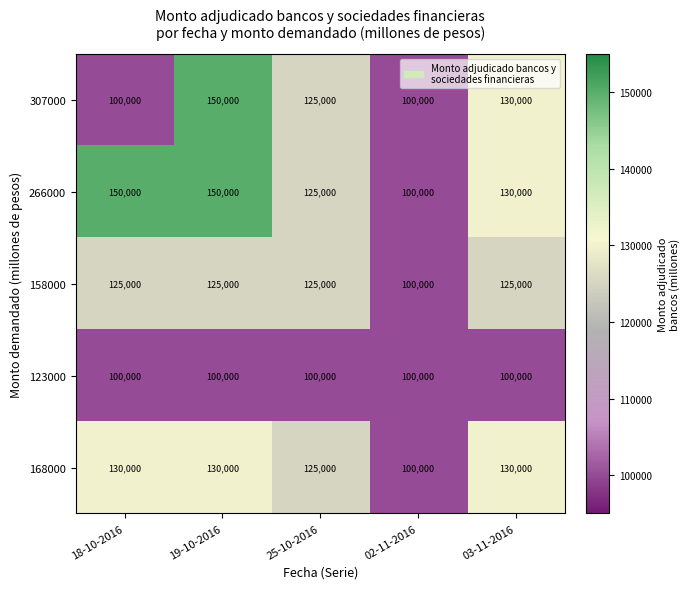

Reading left to right, list all the values displayed in this chart.

307000: 18-10-2016=100000	19-10-2016=150000	25-10-2016=125000	02-11-2016=100000	03-11-2016=130000
266000: 18-10-2016=150000	19-10-2016=150000	25-10-2016=125000	02-11-2016=100000	03-11-2016=130000
158000: 18-10-2016=125000	19-10-2016=125000	25-10-2016=125000	02-11-2016=100000	03-11-2016=125000
123000: 18-10-2016=100000	19-10-2016=100000	25-10-2016=100000	02-11-2016=100000	03-11-2016=100000
168000: 18-10-2016=130000	19-10-2016=130000	25-10-2016=125000	02-11-2016=100000	03-11-2016=130000